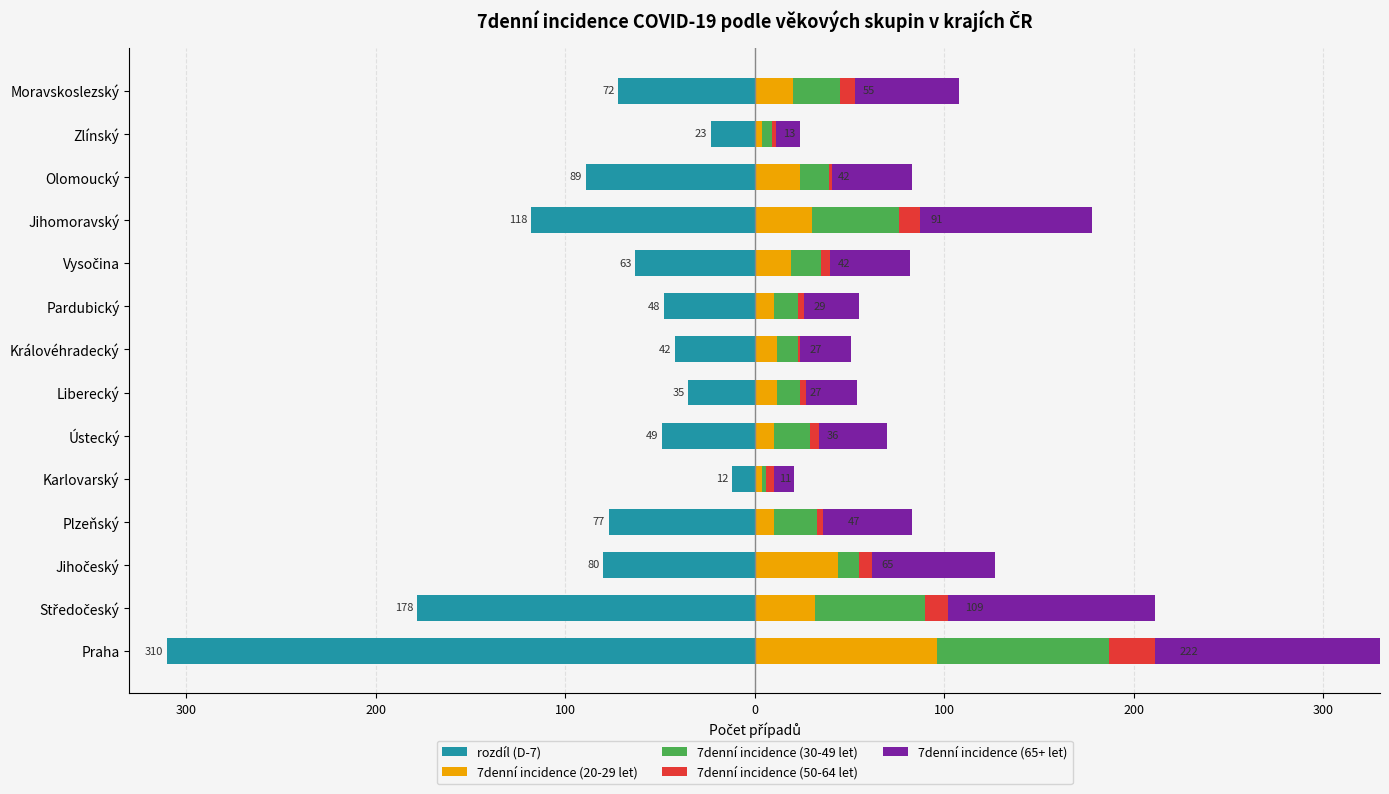

True or false: rozdíl (D-7) has a value of -118 at Jihomoravský.

True